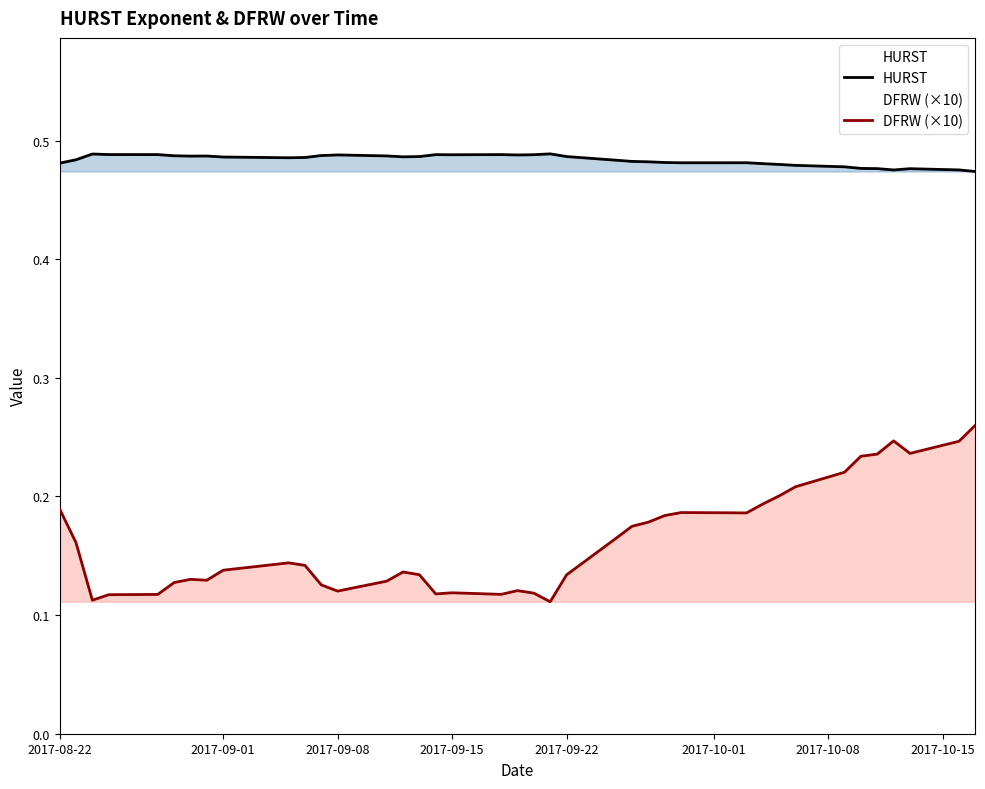

List the series in order of their overall mean, lowest first.

DFRW (×10), HURST